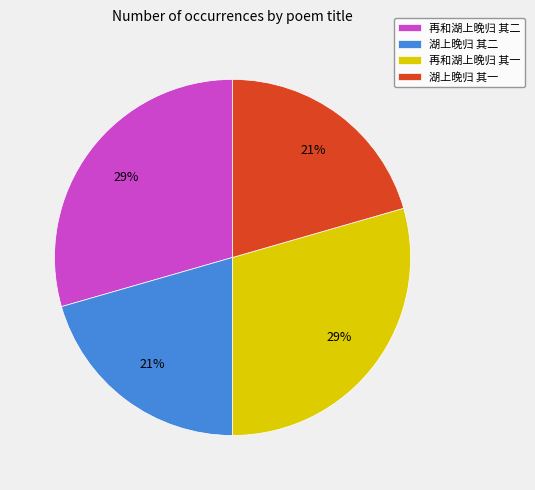

Which has a higher value, 再和湖上晚归 其二 or 湖上晚归 其二?

再和湖上晚归 其二